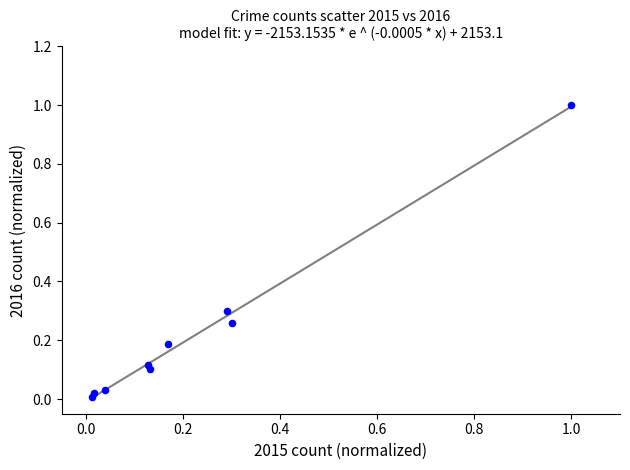

What is the range of X values (max minus min)?

1.0